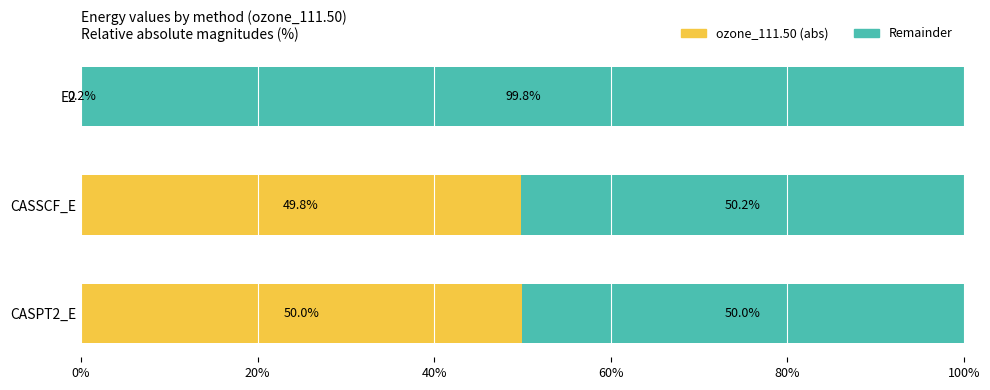

What is the sum of the ozone_111.50 (abs) values at E2 and CASSCF_E?

50.0